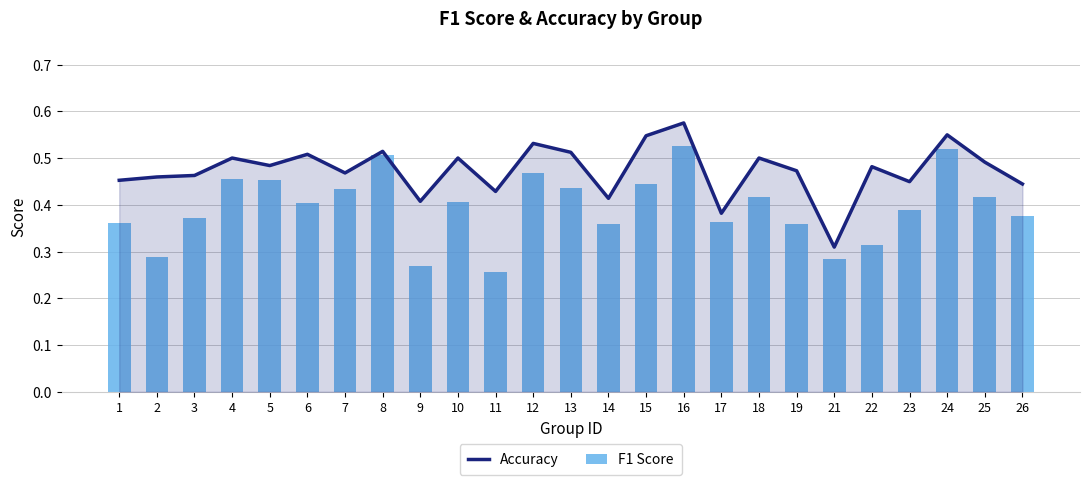

Which series has the widest spread of values?

F1 Score